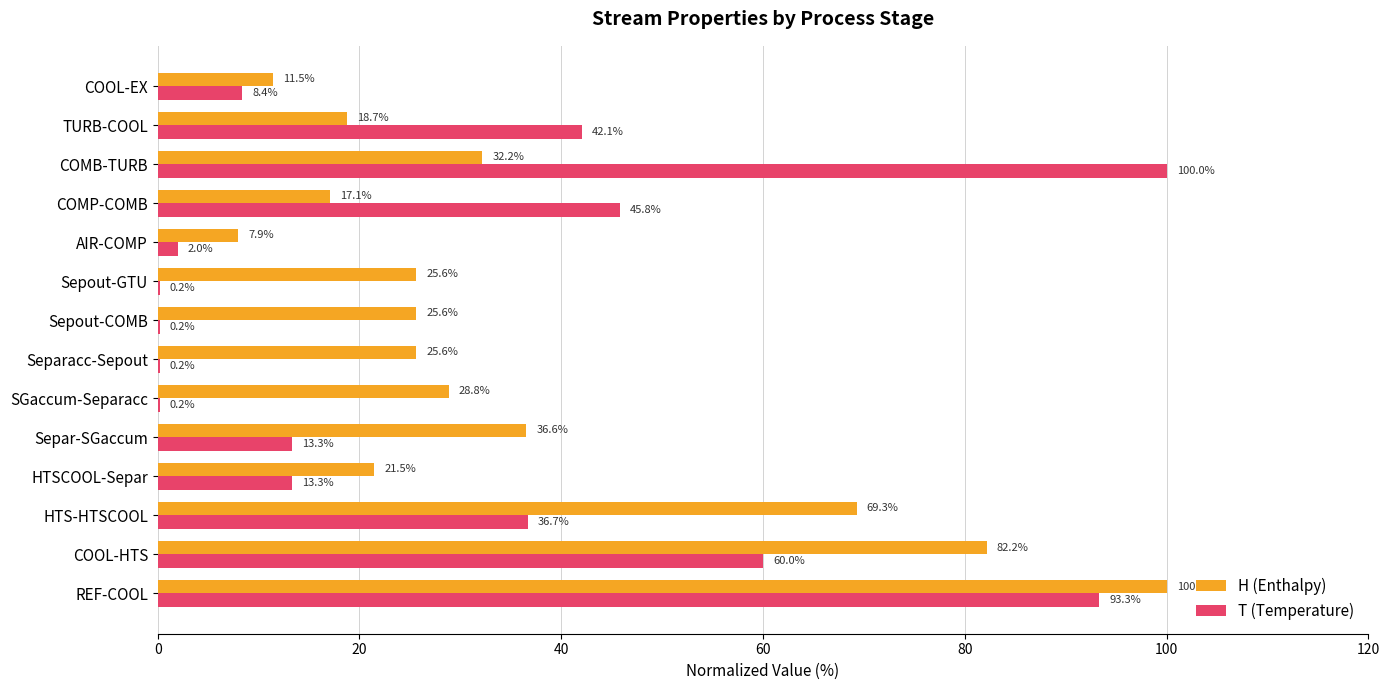

What is the highest value of the T (Temperature) series?

100.0